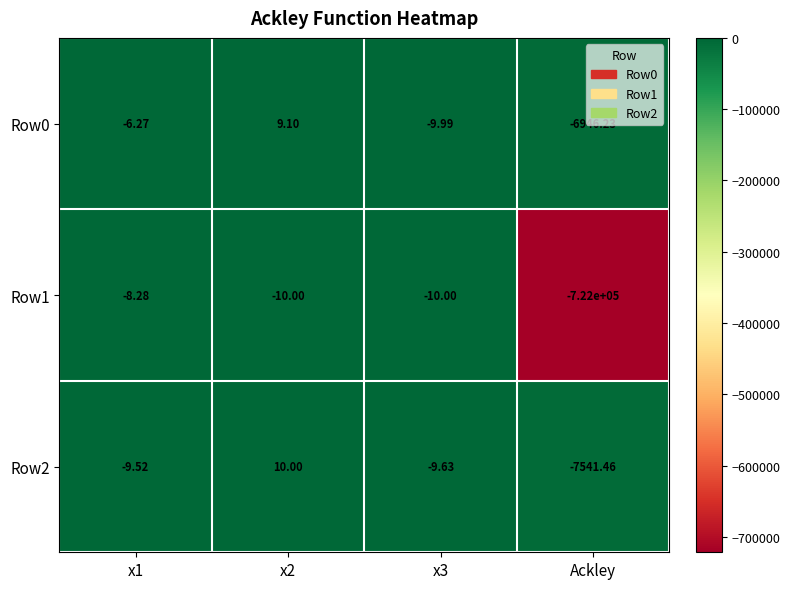

Which category has the highest value across all series?

x2